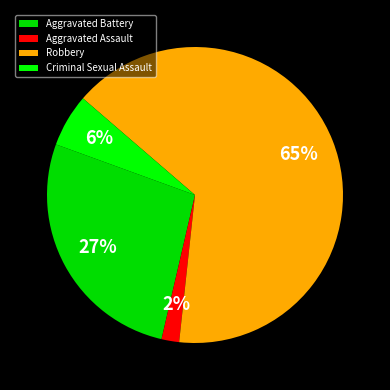

What percentage is NOT represented by Robbery?

34.6%